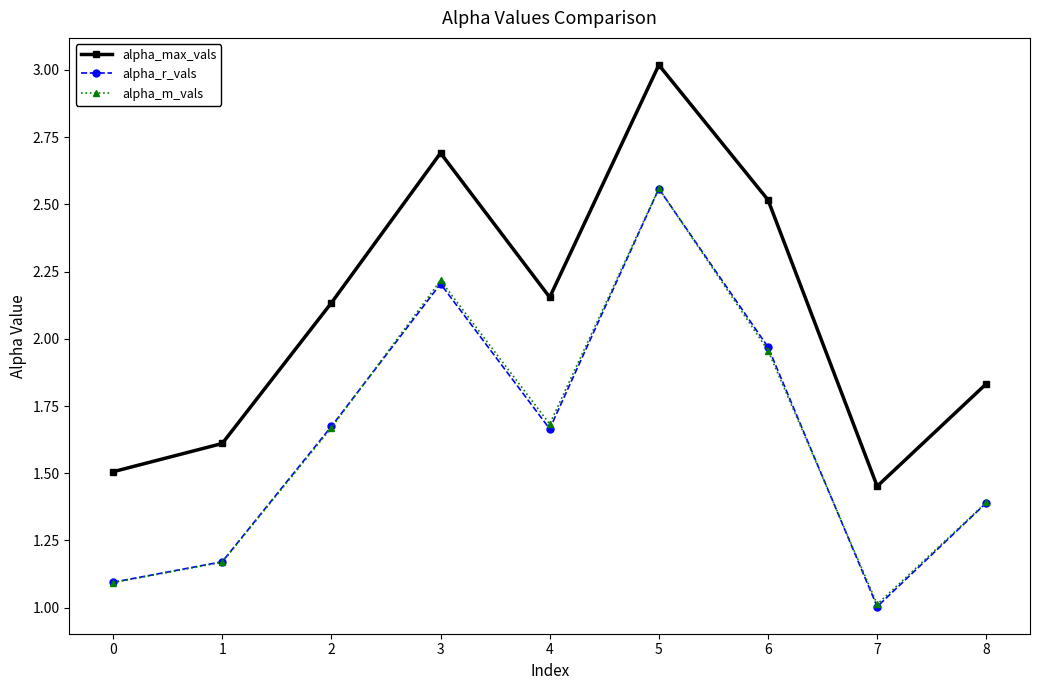

True or false: alpha_max_vals and alpha_m_vals intersect in this chart.

False